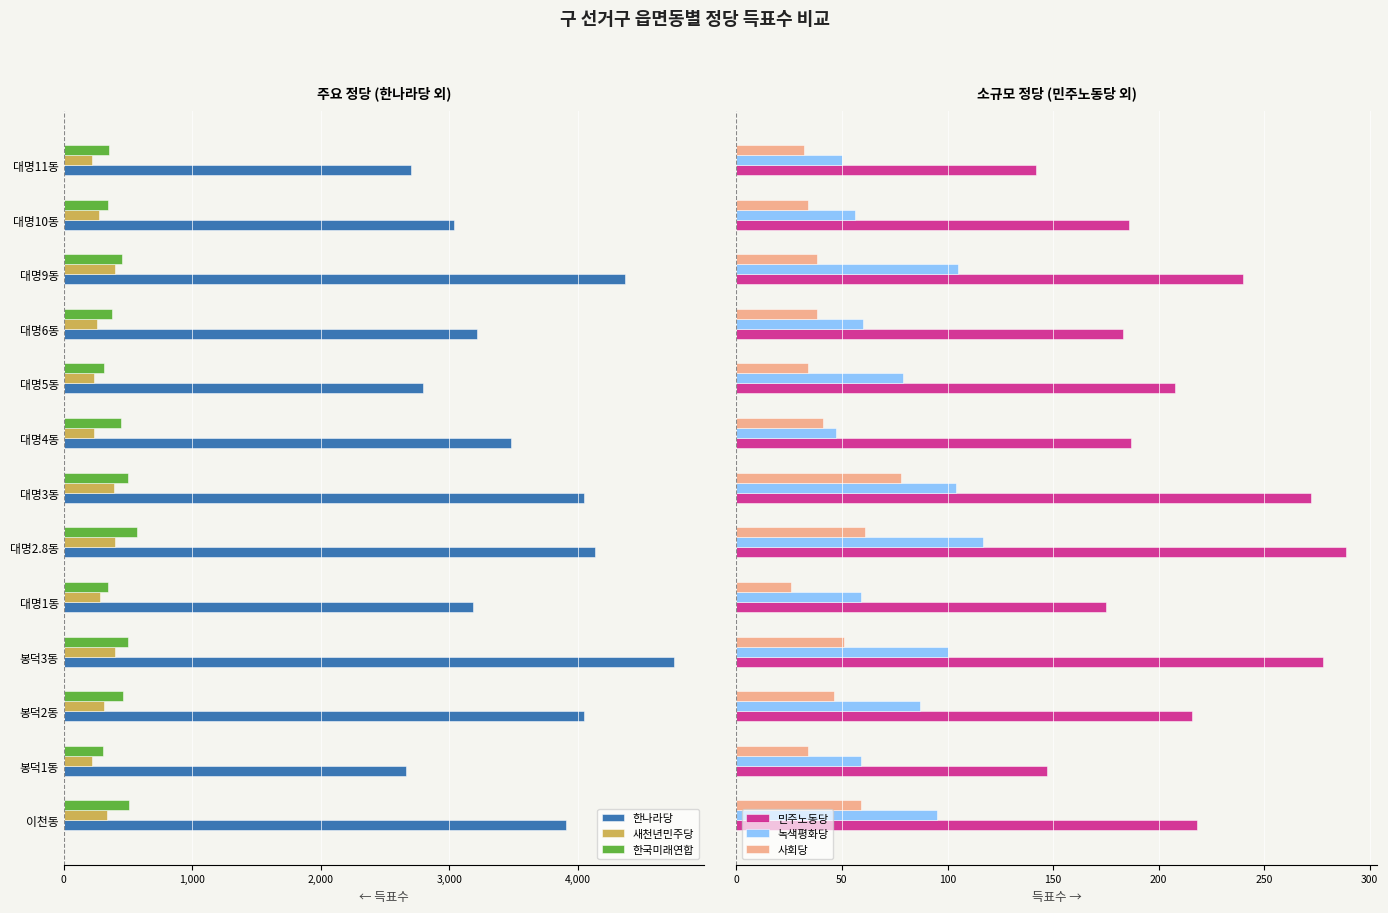

What is the highest value of the 녹색평화당 series?

117